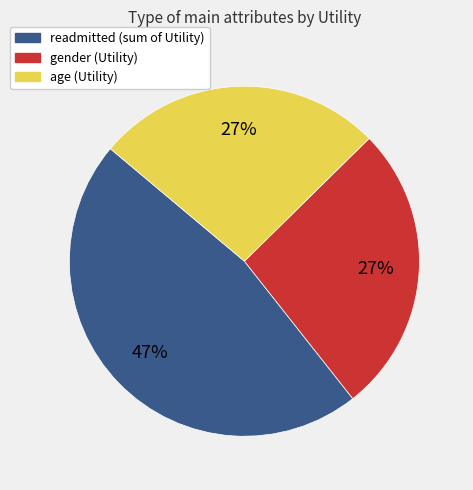

Is the sum of gender and age greater than half?

Yes